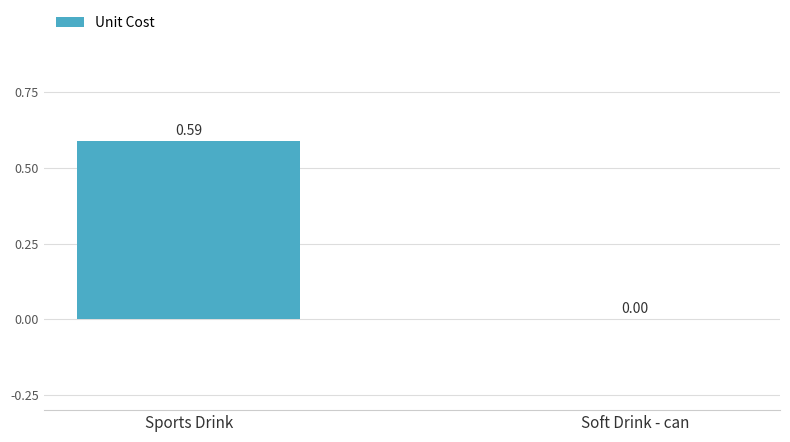

What is the change in value from Sports Drink to Soft Drink - can?

-0.6